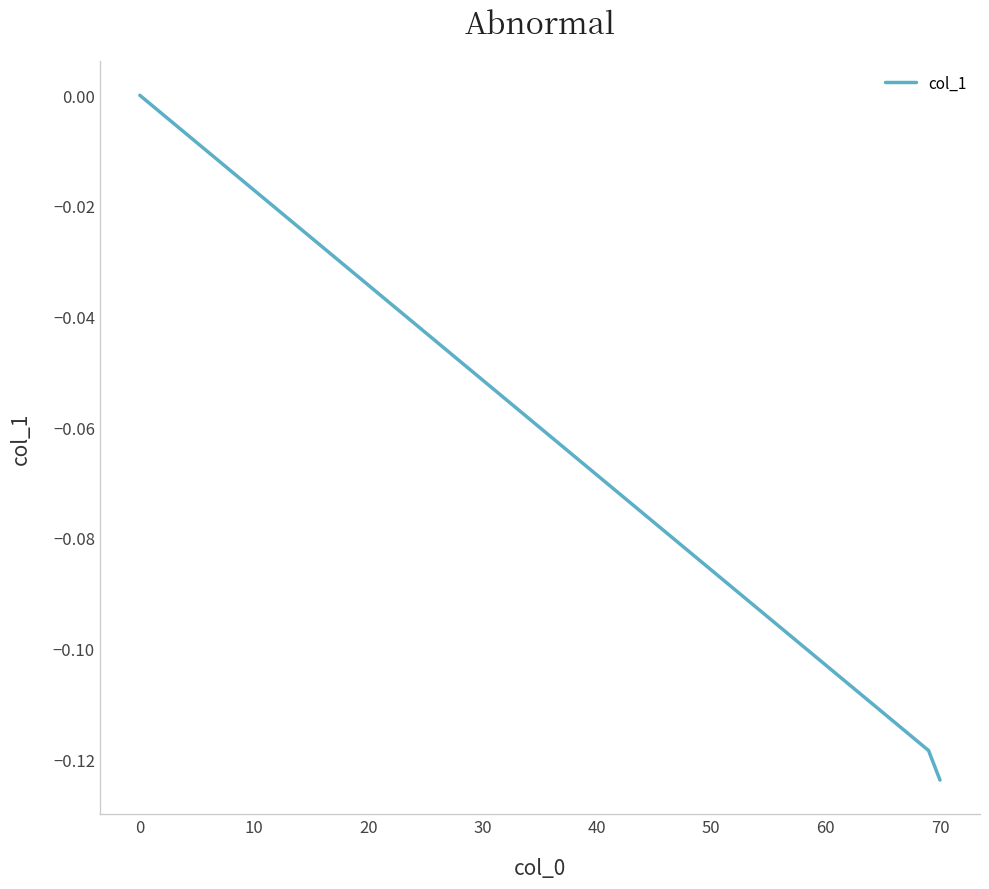

Which category has the lowest value across all series?

70